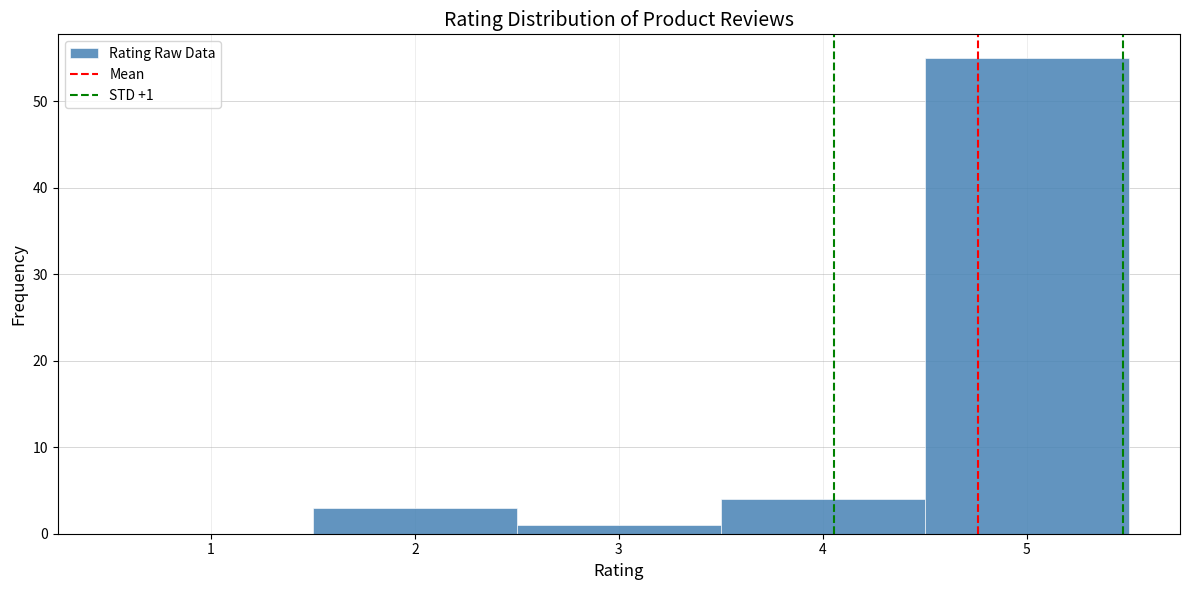

Over which range of the x-axis is the bar tallest?

4.5 to 5.5